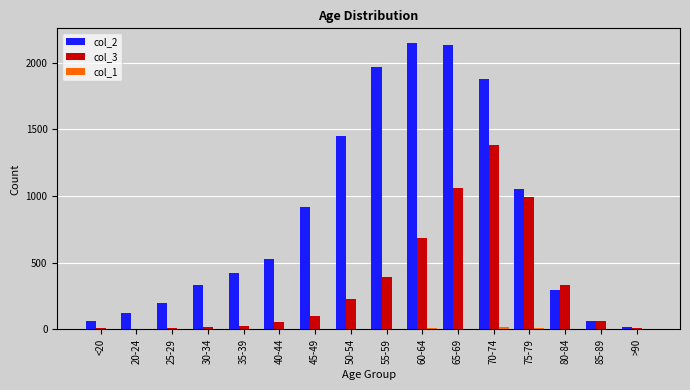

What is the average value of the col_3 series?

335